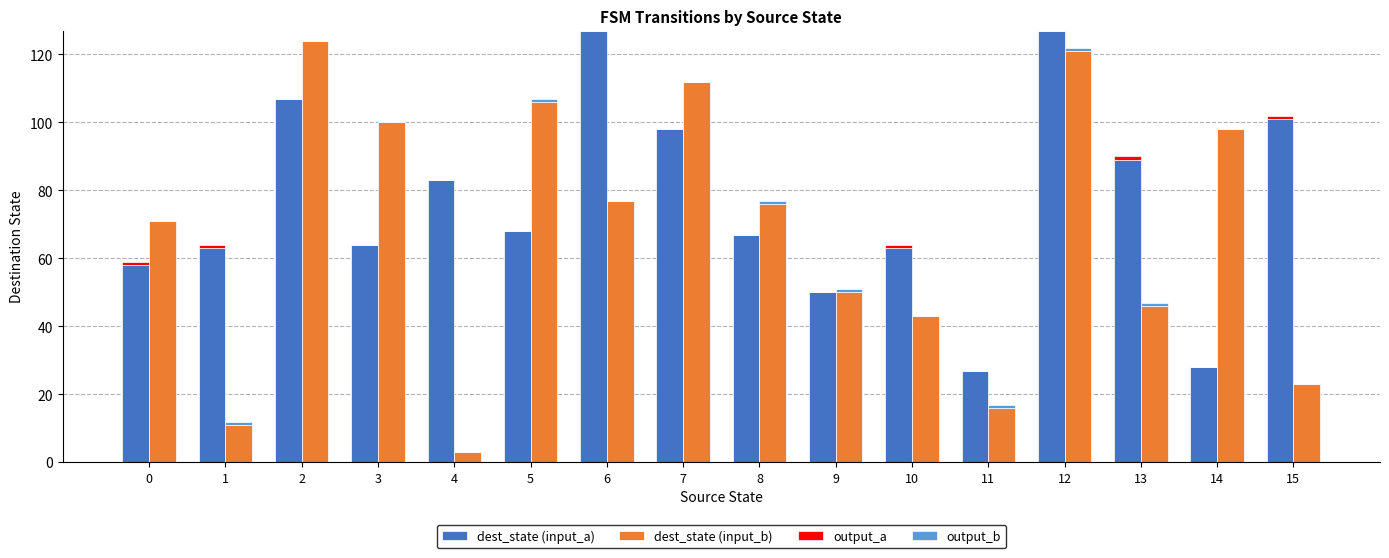

Which series has the widest spread of values?

dest_state (input_b)